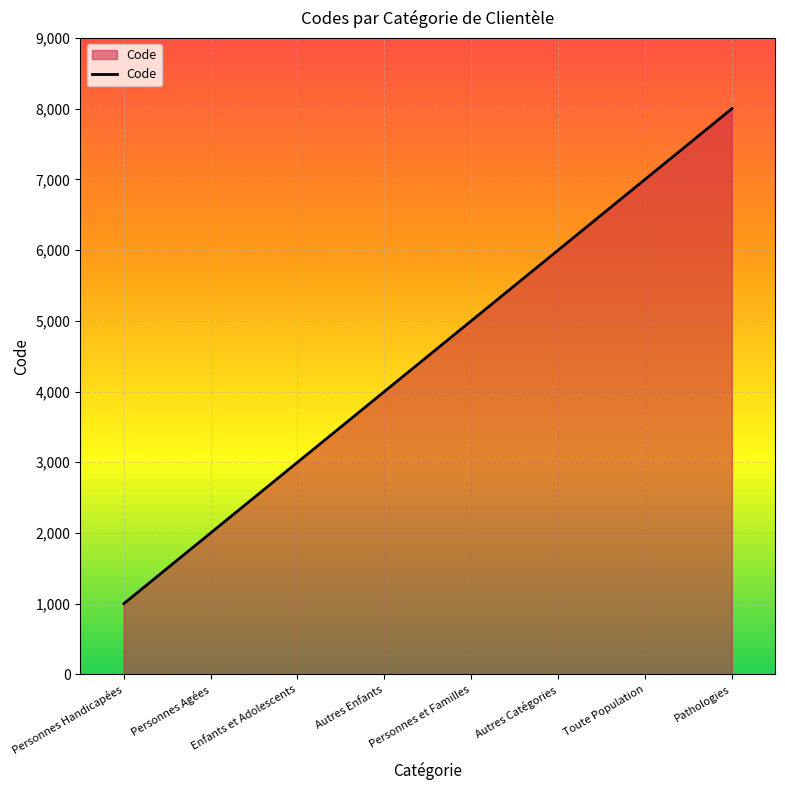

What is the difference between the maximum and minimum values?

7000